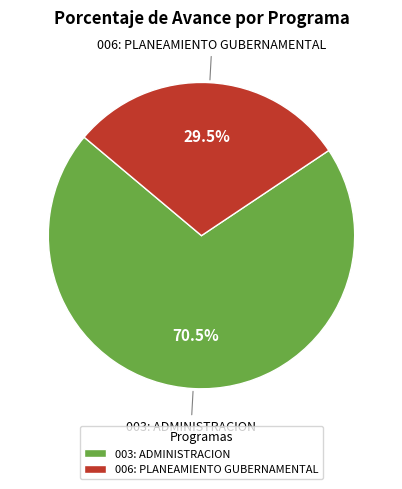

Between 006: PLANEAMIENTO GUBERNAMENTAL and 003: ADMINISTRACION, which is larger?

003: ADMINISTRACION